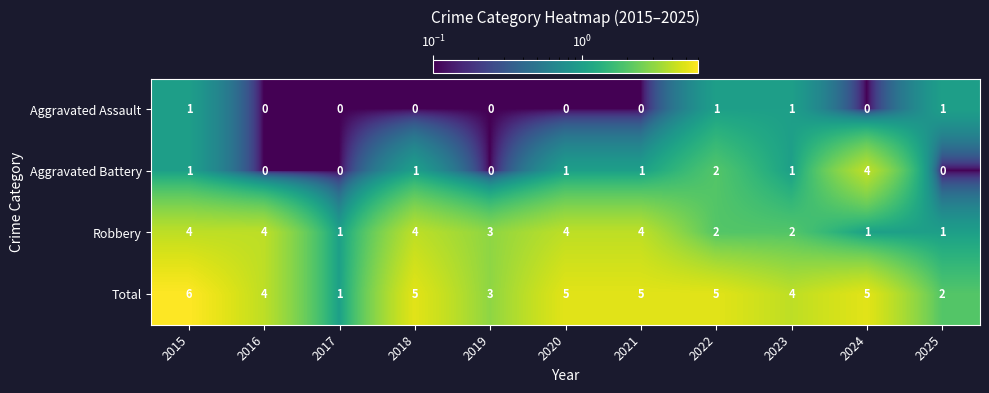

List the series in order of their overall mean, lowest first.

Aggravated Assault, Aggravated Battery, Robbery, Total